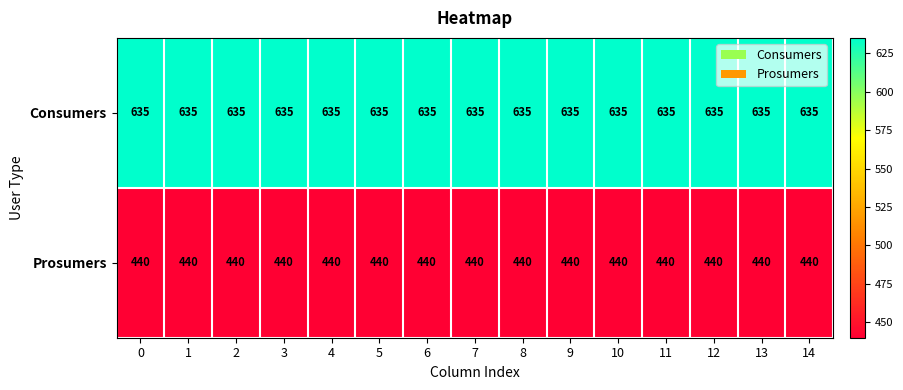

List the series in order of their overall mean, highest first.

Consumers, Prosumers